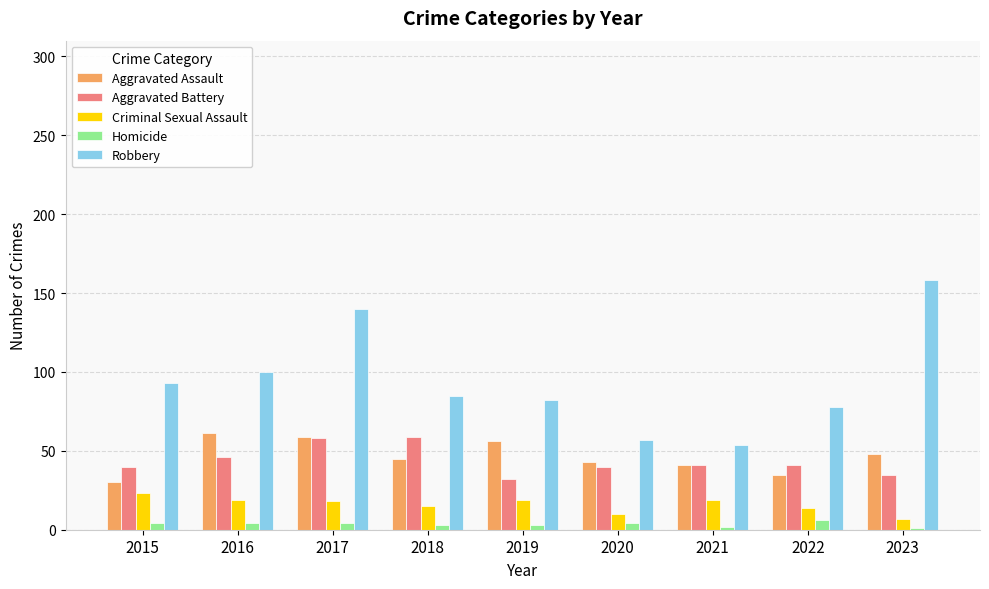

What is the difference between the second highest and minimum values in the Robbery series?

86